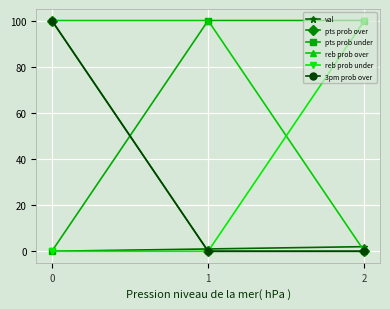

True or false: reb prob under has a value of 64 at 2.

False